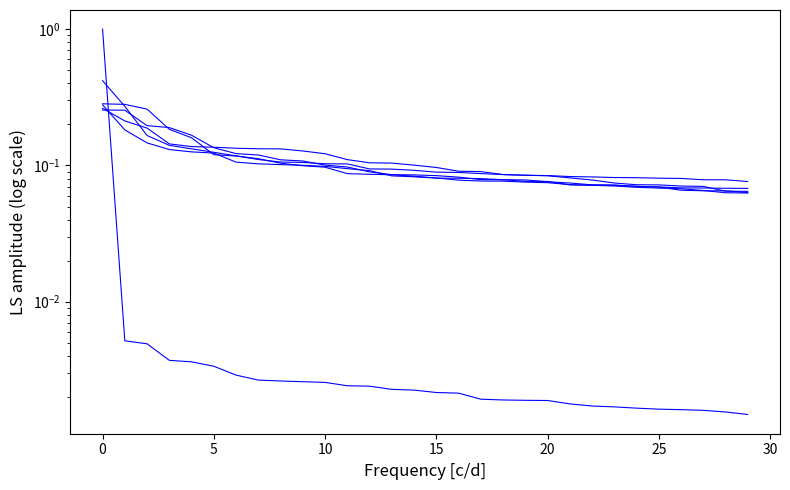

How many times do topic1_value and topic4_value cross each other?

1